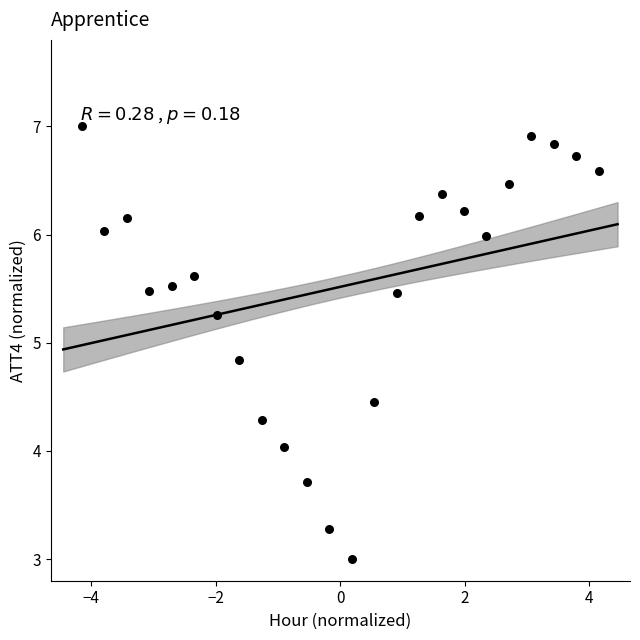

What is the range of X values (max minus min)?

8.3